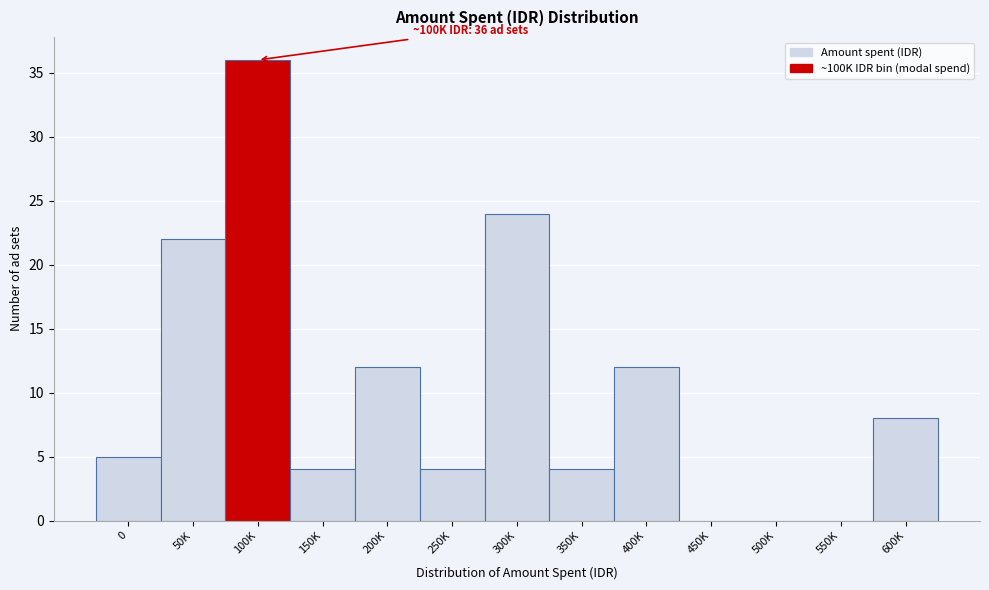

Reading right to left, transcribe all the data shown in this chart.

600K=8	550K=0	500K=0	450K=0	400K=12	350K=4	300K=24	250K=4	200K=12	150K=4	100K=36	50K=22	0=5